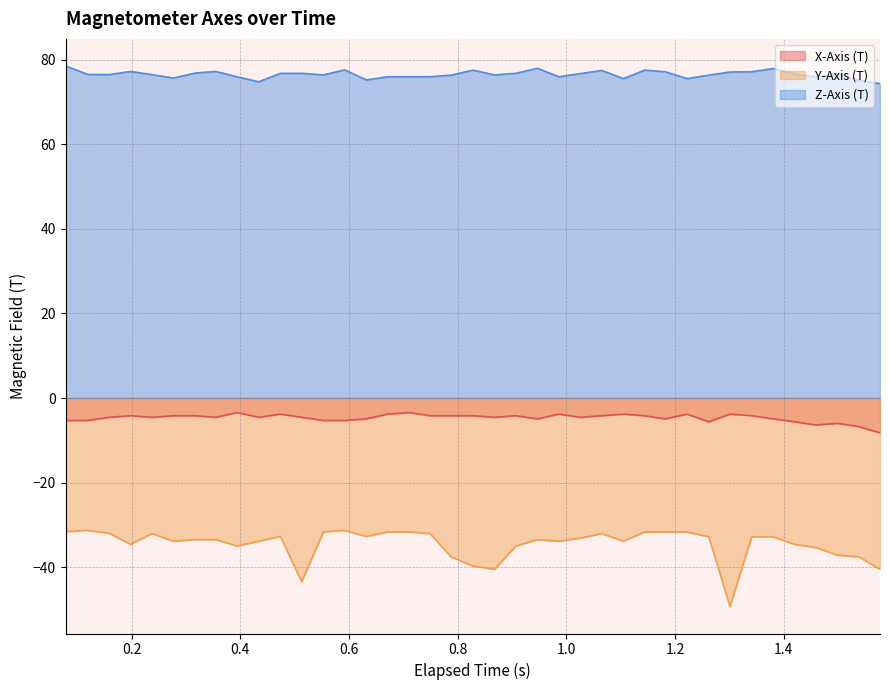

Which series has the largest total across all categories?

Z-Axis (T)